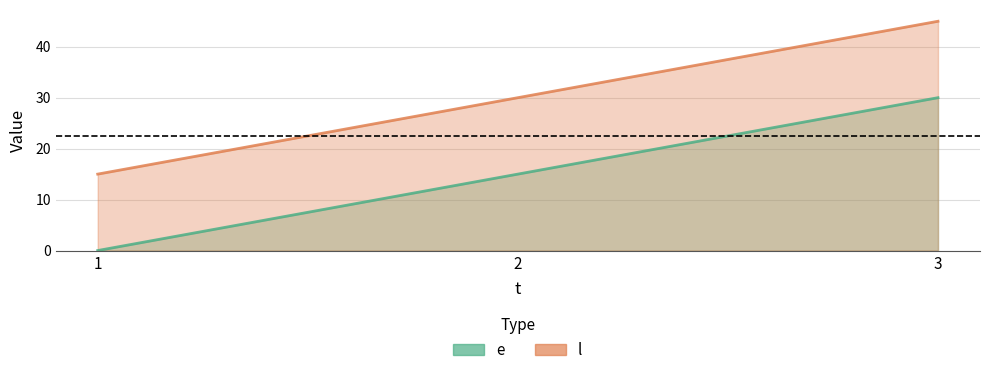

How many categories are shown in the chart?

3